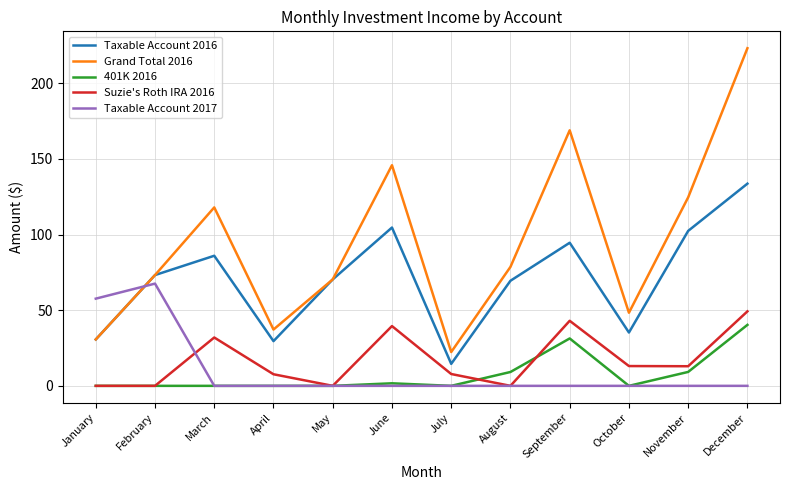

What is the difference between the highest and lowest values at November?

124.6